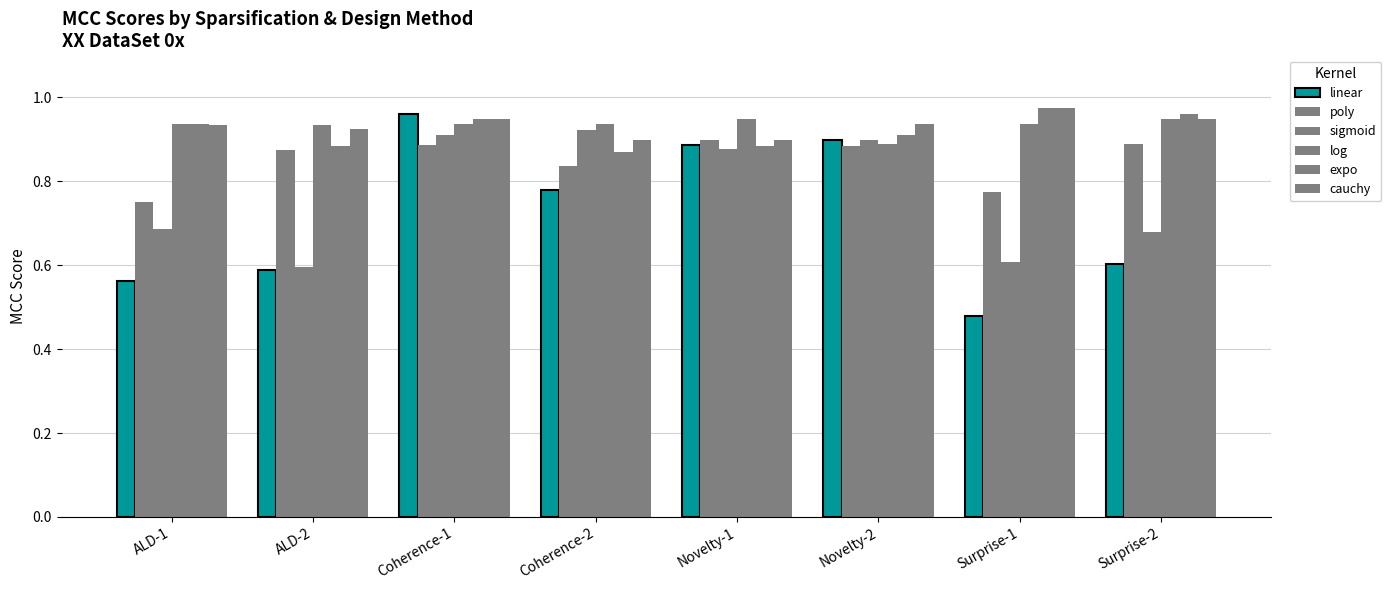

Reading left to right, extract all data points from this chart.

linear: 0.6	0.6	1.0	0.8	0.9	0.9	0.5	0.6
poly: 0.8	0.9	0.9	0.8	0.9	0.9	0.8	0.9
sigmoid: 0.7	0.6	0.9	0.9	0.9	0.9	0.6	0.7
log: 0.9	0.9	0.9	0.9	0.9	0.9	0.9	0.9
expo: 0.9	0.9	0.9	0.9	0.9	0.9	1.0	1.0
cauchy: 0.9	0.9	0.9	0.9	0.9	0.9	1.0	0.9